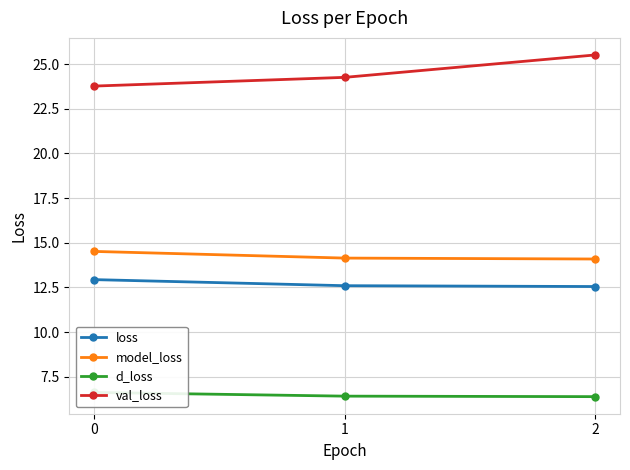

Reading right to left, transcribe all the data shown in this chart.

loss: 2=12.5	1=12.6	0=12.9
model_loss: 2=14.1	1=14.1	0=14.5
d_loss: 2=6.4	1=6.4	0=6.6
val_loss: 2=25.5	1=24.3	0=23.8